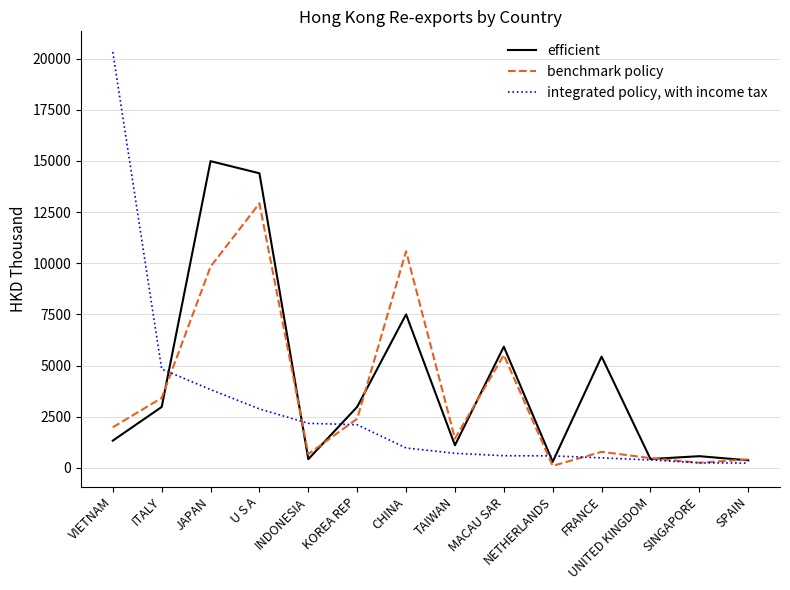

Rank the series by their average value, from highest to lowest.

efficient, benchmark policy, integrated policy, with income tax